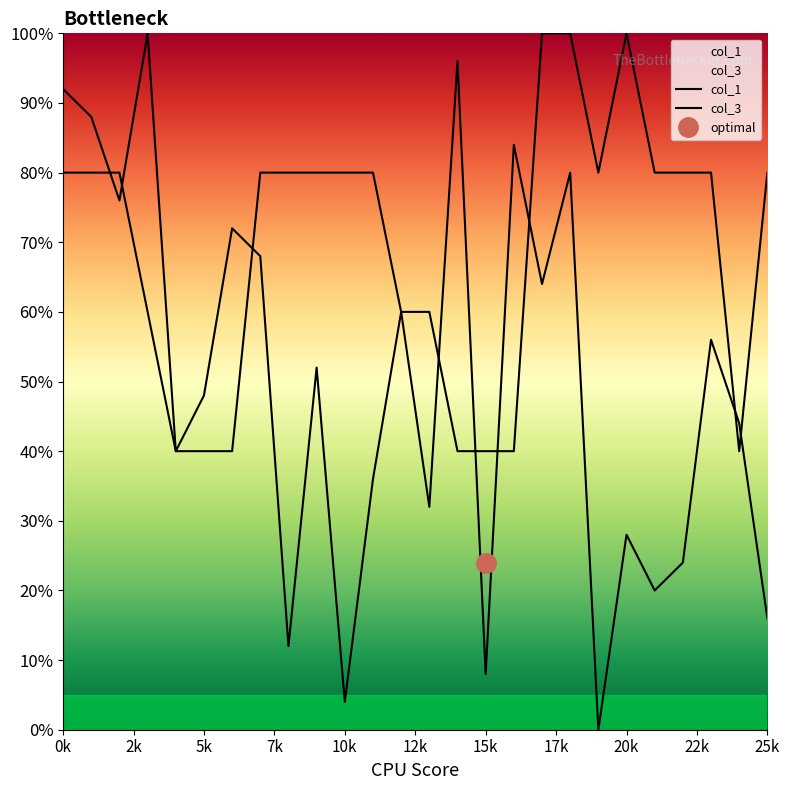

Is the value of col_3 at 17 greater than the value of col_1 at 5?

Yes